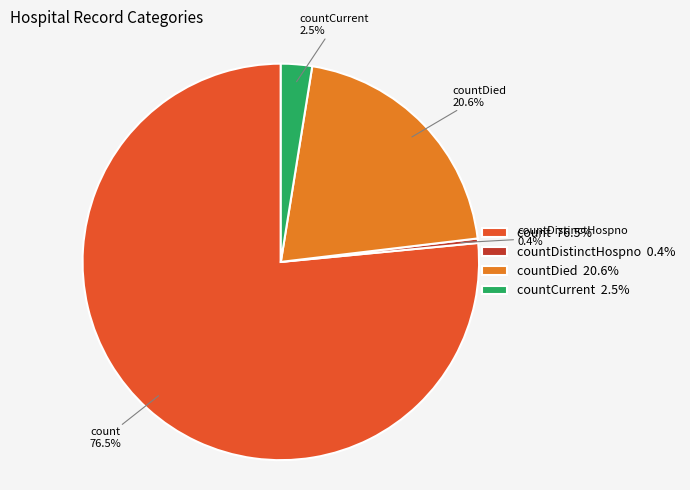

Rank the categories by value from highest to lowest.

count 76.5%, countDied 20.6%, countCurrent 2.5%, countDistinctHospno 0.4%